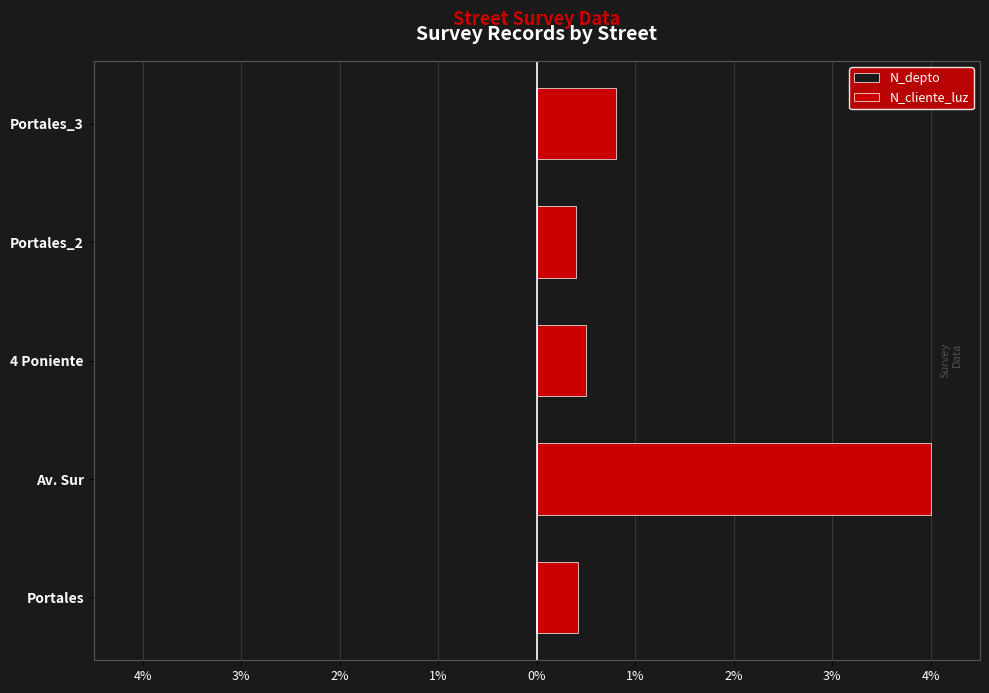

At Portales, list the series in order from smallest to largest.

N_depto, N_cliente_luz